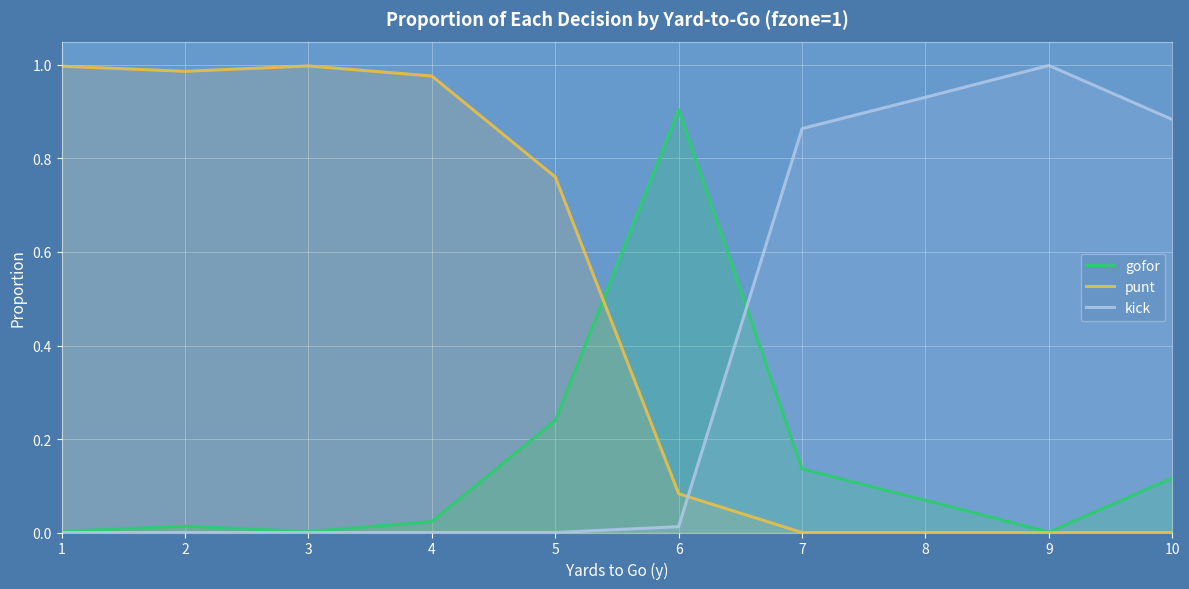

Reading right to left, transcribe all the data shown in this chart.

gofor: 10=0.1	9=0.0	8=0.1	7=0.1	6=0.9	5=0.2	4=0.0	3=0.0	2=0.0	1=0.0
punt: 10=0.0	9=0.0	8=0.0	7=0.0	6=0.1	5=0.8	4=1.0	3=1.0	2=1.0	1=1.0
kick: 10=0.9	9=1.0	8=0.9	7=0.9	6=0.0	5=0.0	4=0.0	3=0.0	2=0.0	1=0.0